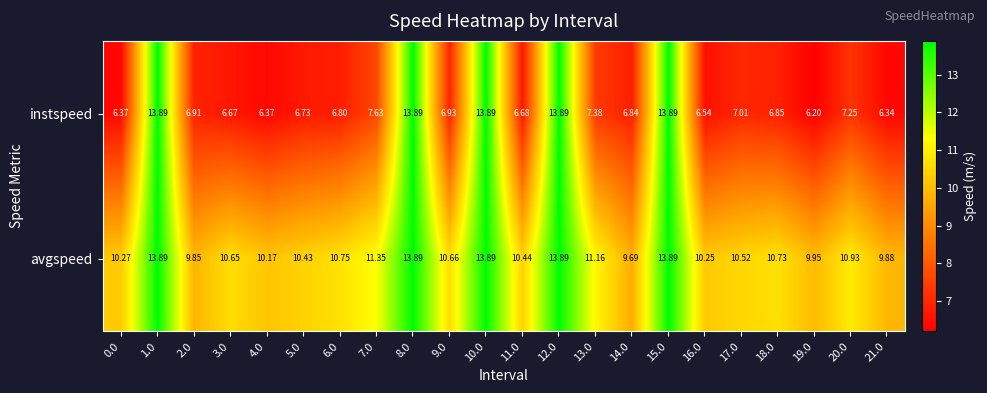

List the series in order of their overall mean, lowest first.

instspeed, avgspeed